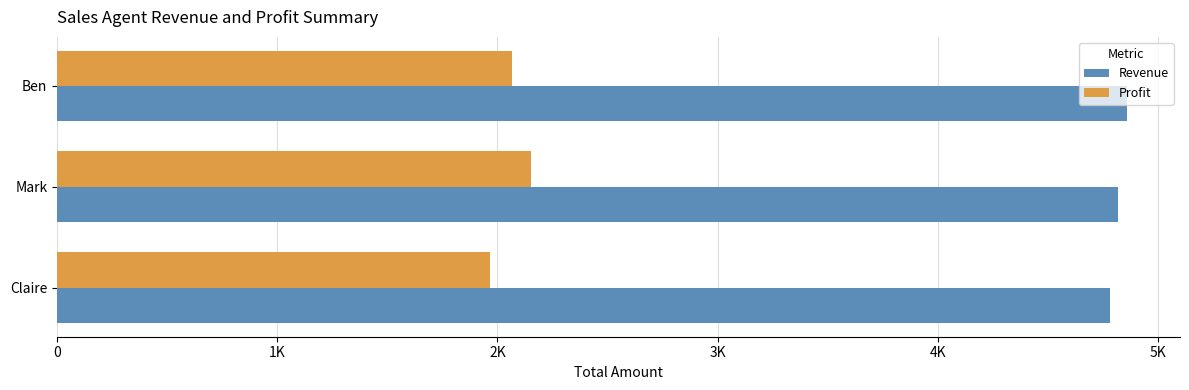

Reading right to left, extract all data points from this chart.

Revenue: 4781	4819	4857
Profit: 1964	2154	2065